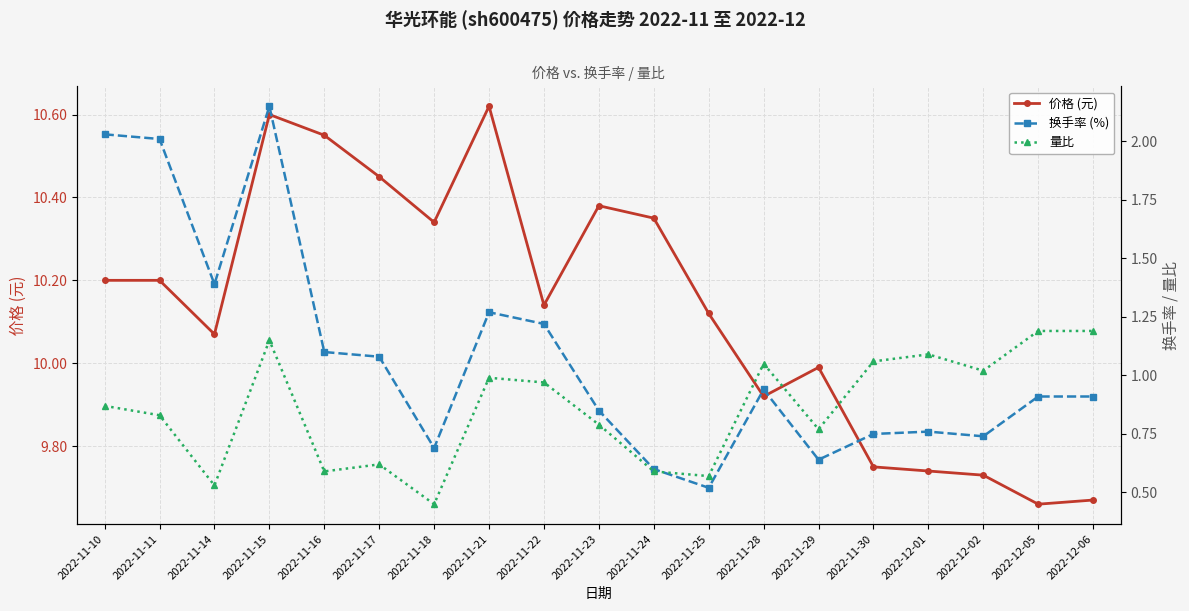

Is it true that 价格 (元) equals 5.4 at 2022-11-11?

False